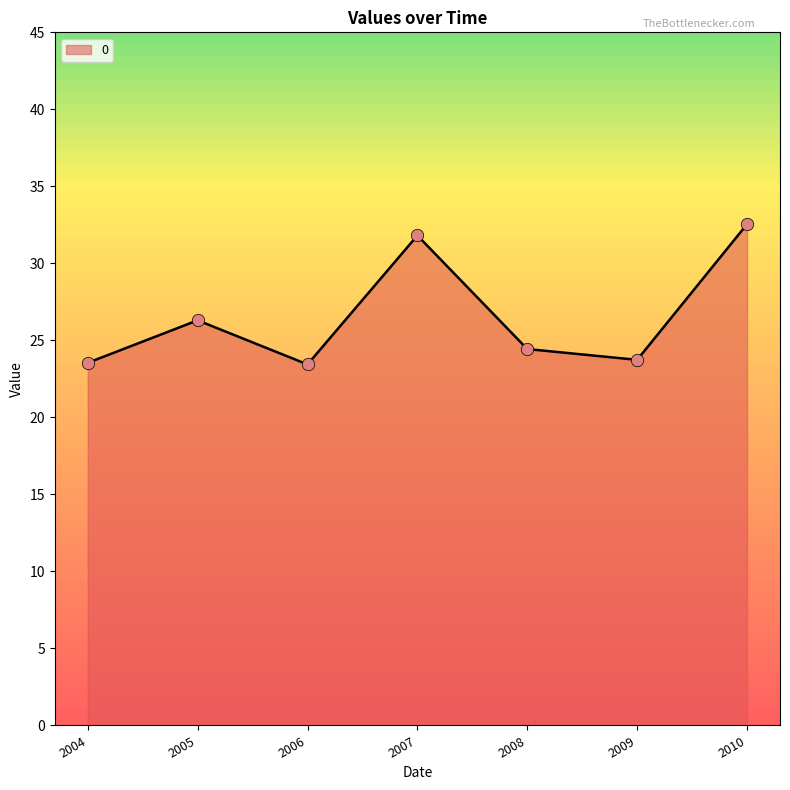

Approximately how many times larger is the value at 2005 compared to 2004?

1.1